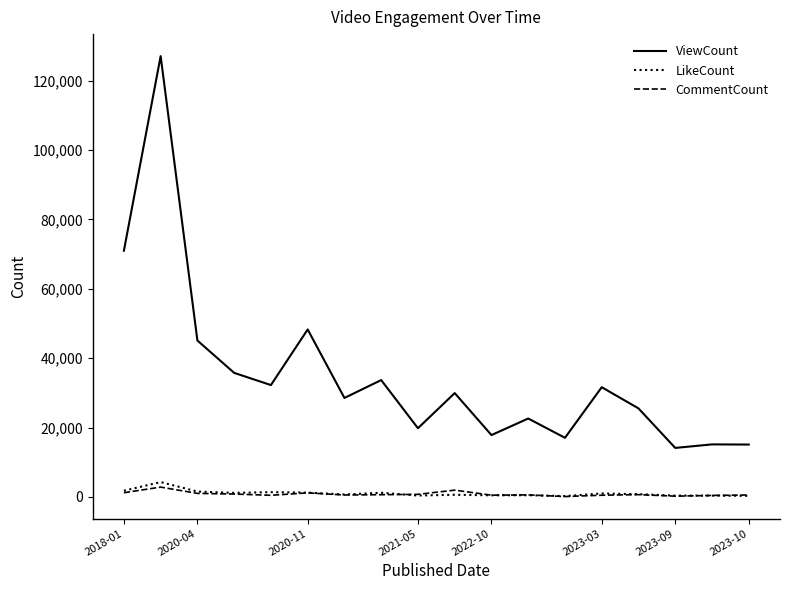

Which series has the largest range (max minus min)?

ViewCount